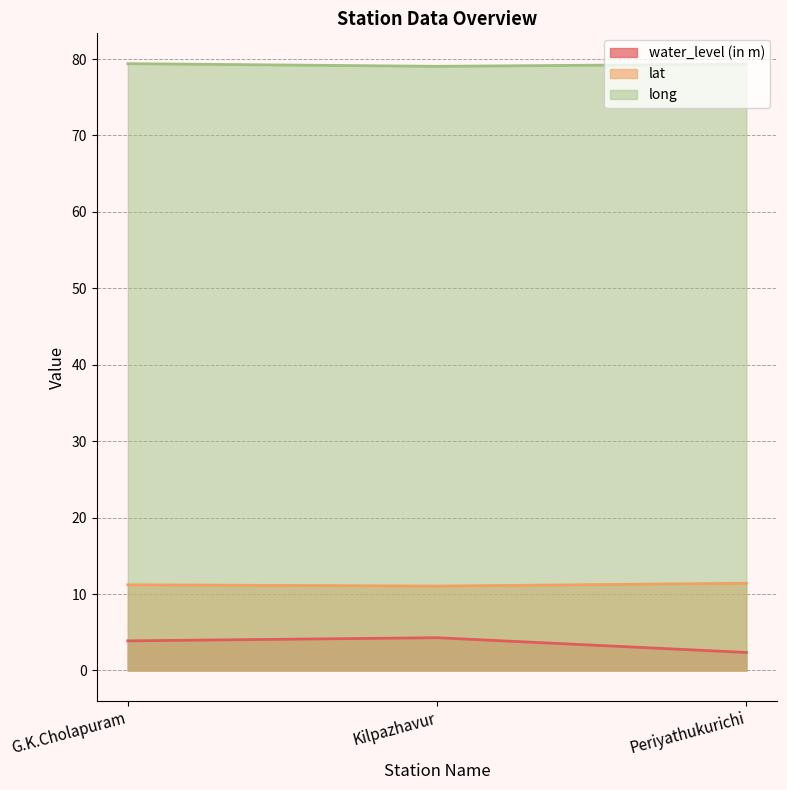

What is the label of the 1st point from the right?

Periyathukurichi